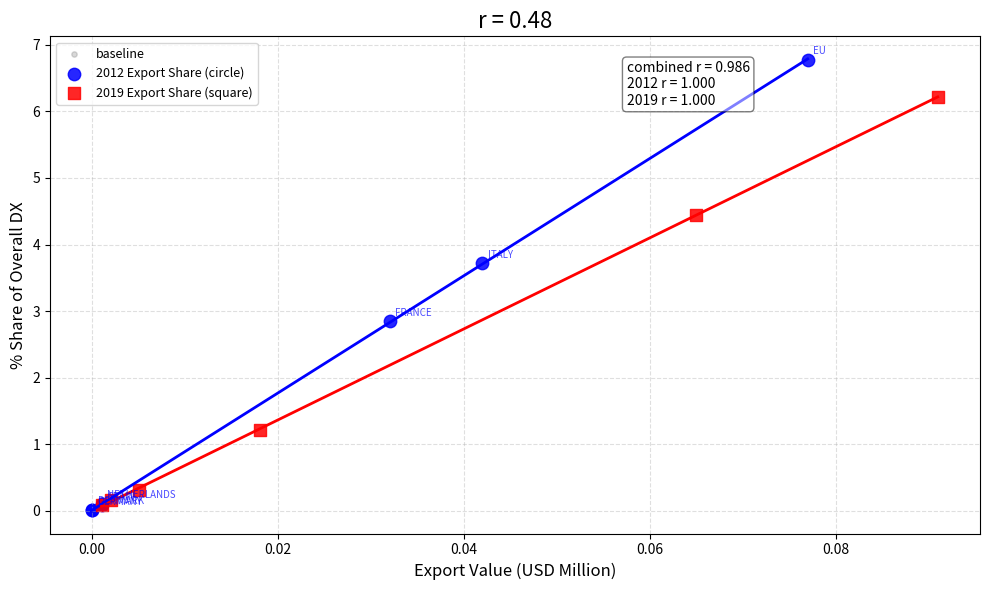

What are all the series names shown in the legend?

baseline, 2012 Export Share (circle), 2019 Export Share (square)